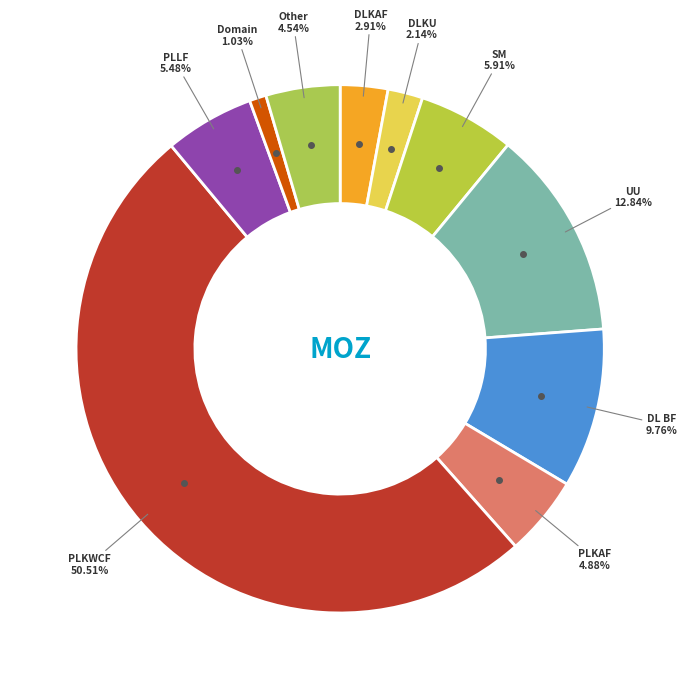

How many segments does this pie chart have?

10